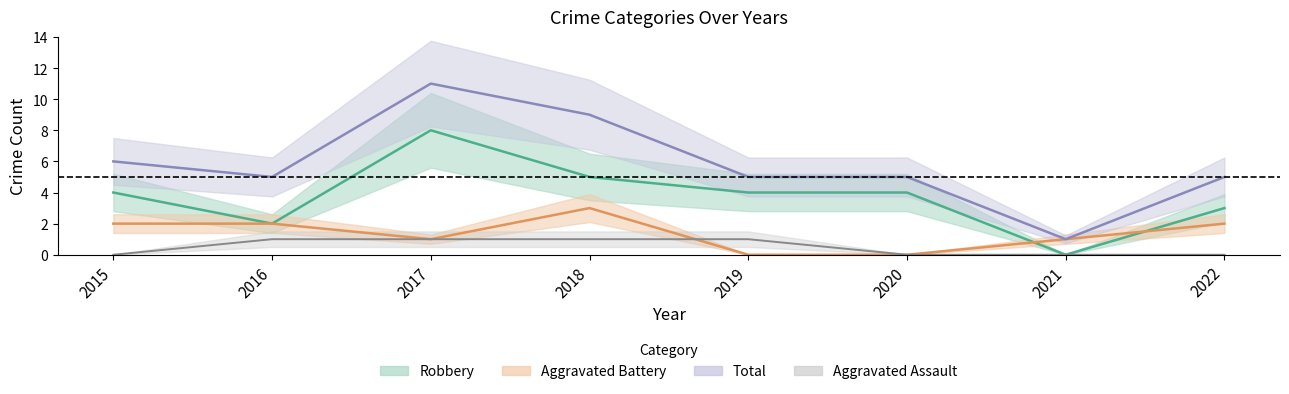

What is the value of the Robbery point at the 4th from the left?

5